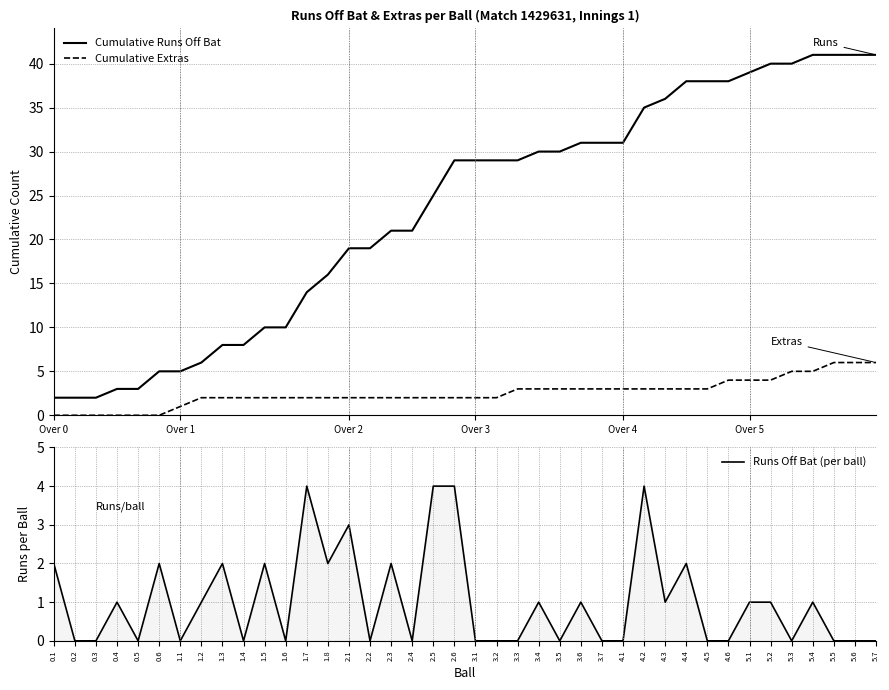

What is the highest value of the Cumulative Extras series?

6